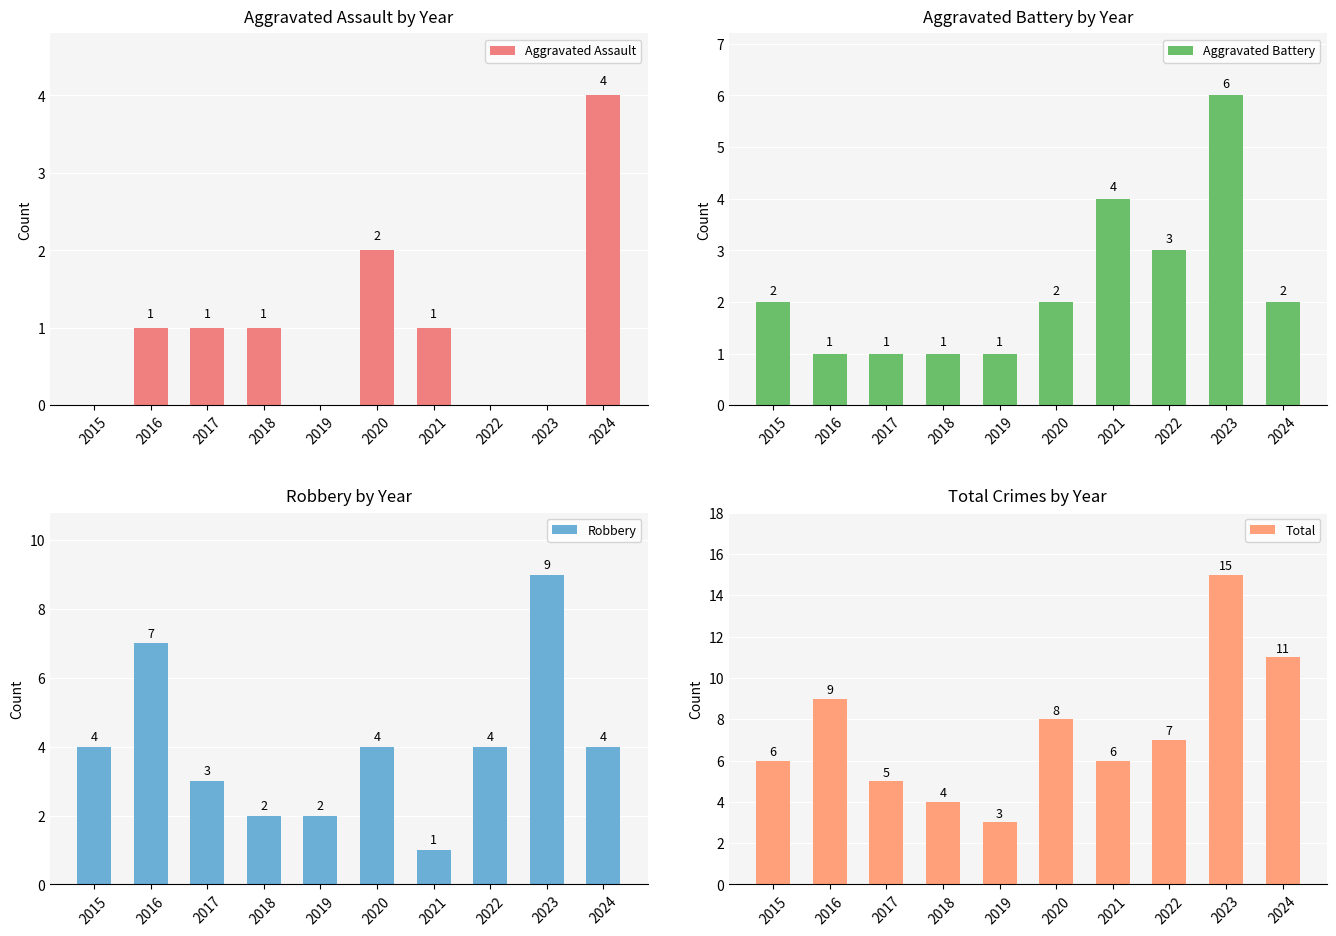

How many values in the Aggravated Assault series exceed 1?

2